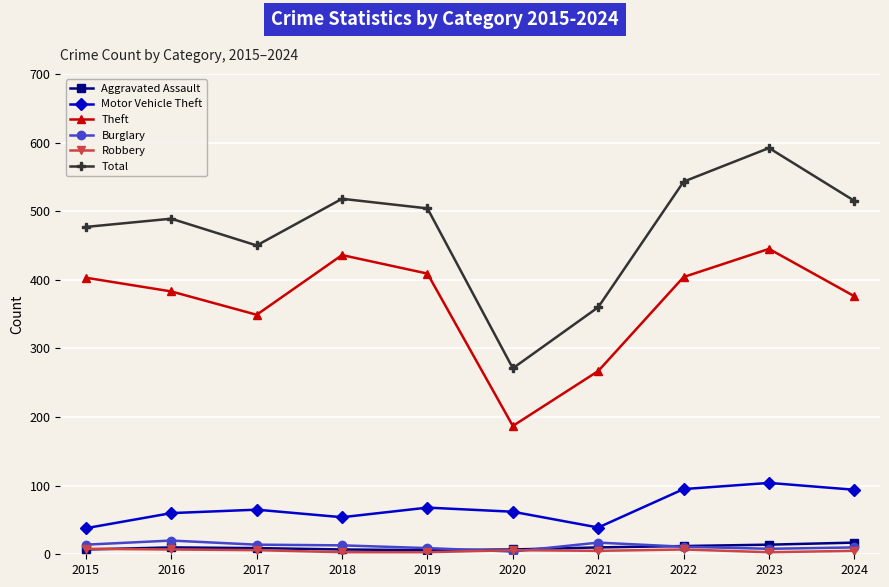

Is the value of Motor Vehicle Theft at 2020 greater than the value of Theft at 2017?

No